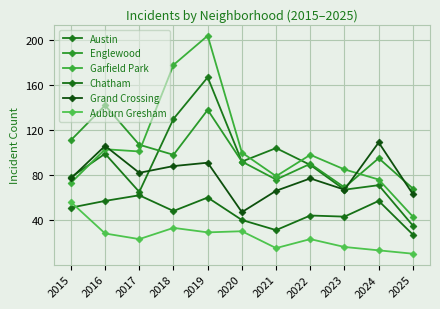

Where does the Englewood series first go above 95?

2015